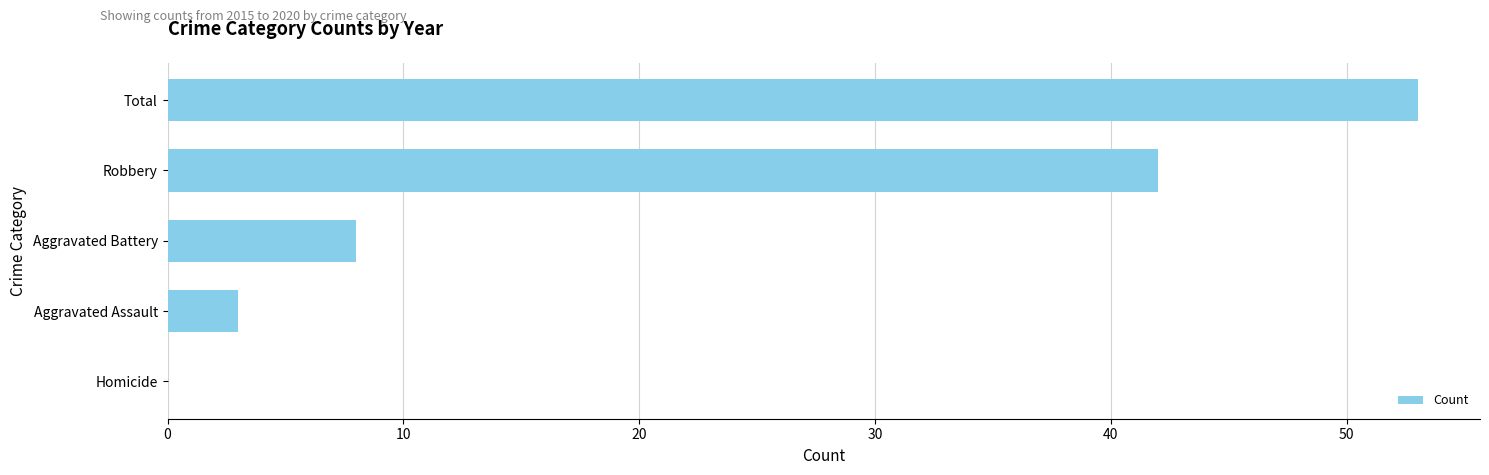

How many positive values are there?

4